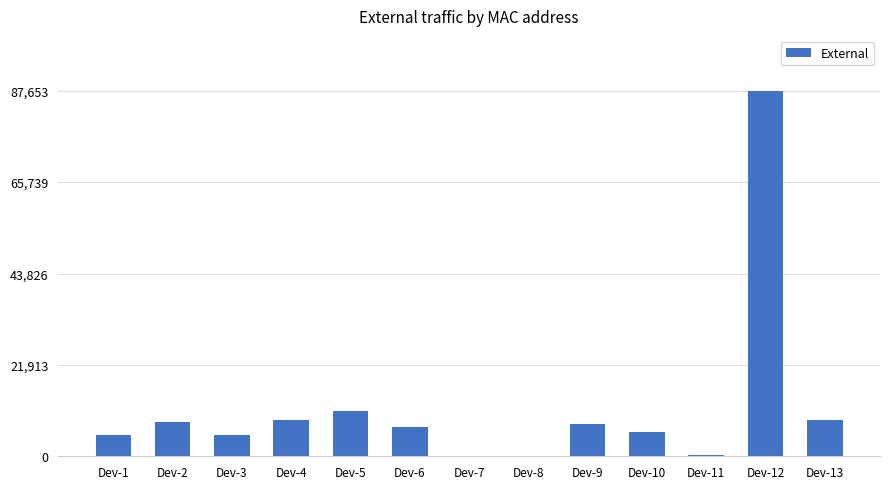

Count the number of categories in the chart.

13